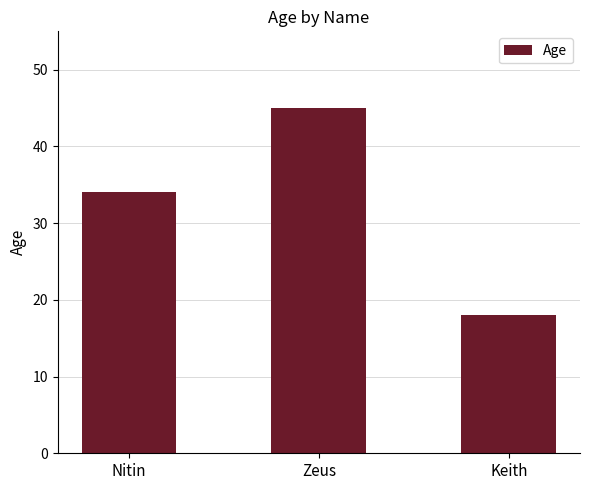

Read the value at Keith, to the nearest 10.

20